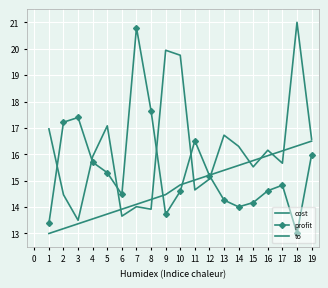

True or false: to has a value of 14.5 at 9.

True